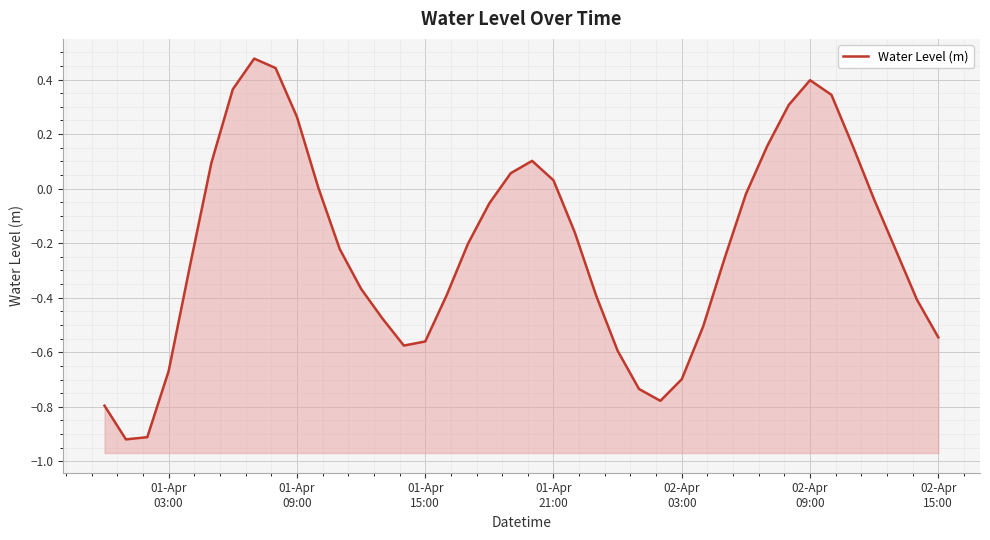

What is the smallest value displayed?

-0.9